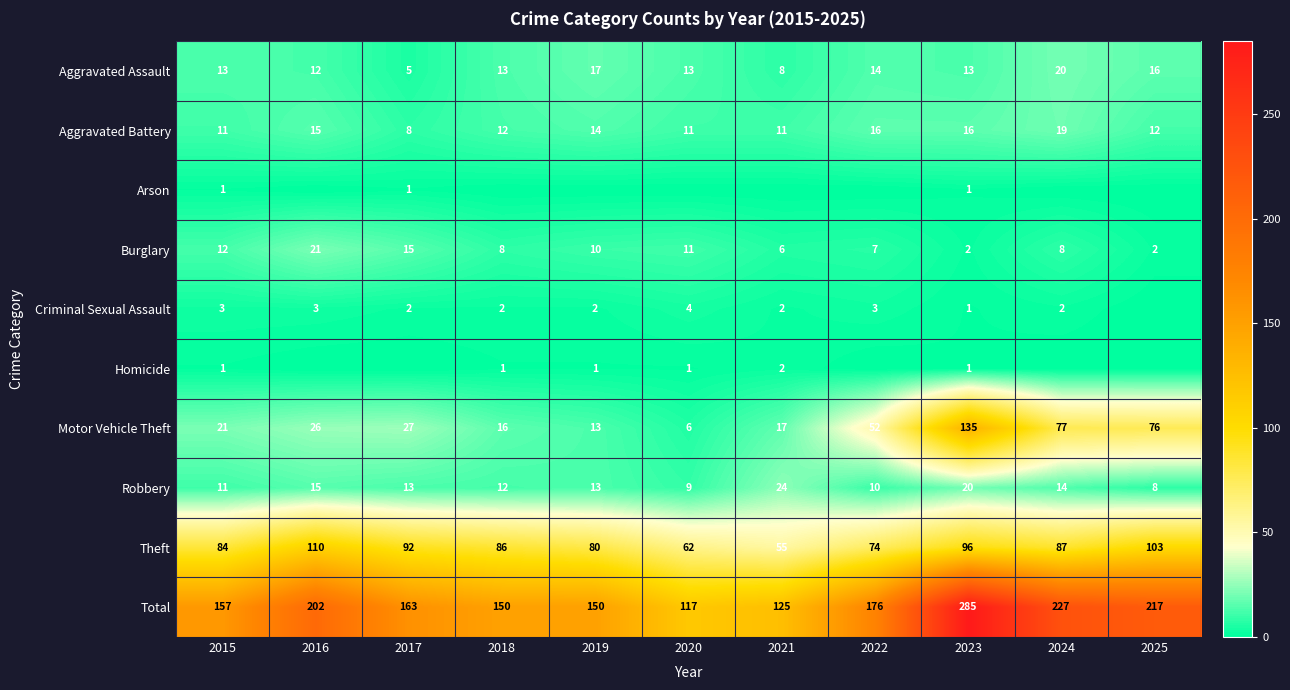

At which category does the chart reach its peak across all series?

2023